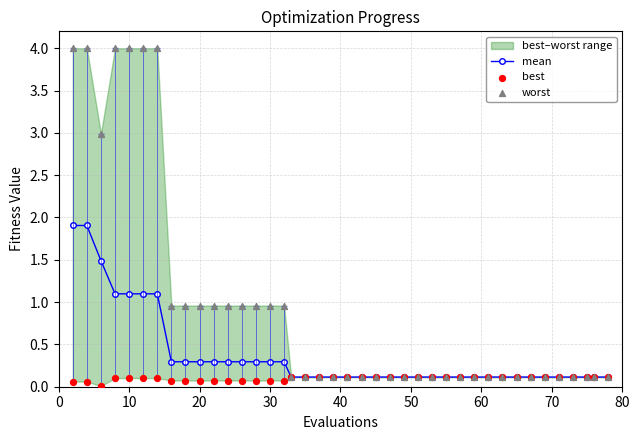

Which series reaches the minimum Y coordinate?

best